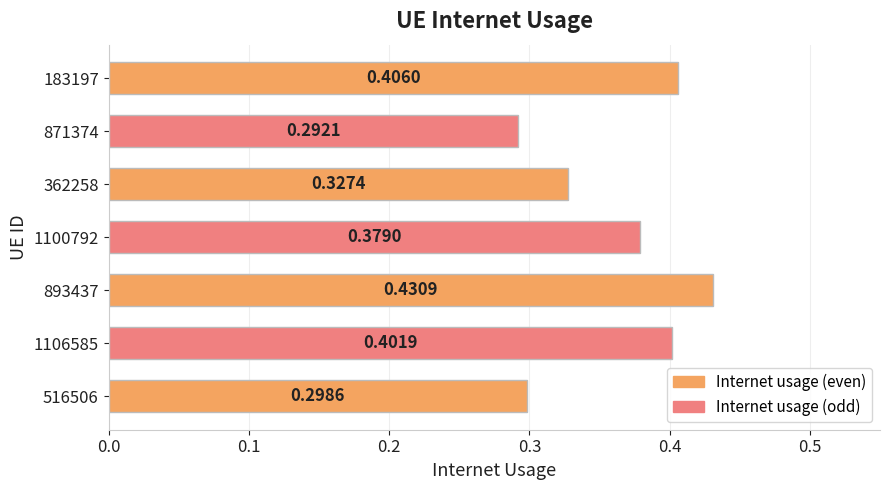

What is the sum of the values at 893437 and 1100792?

0.8